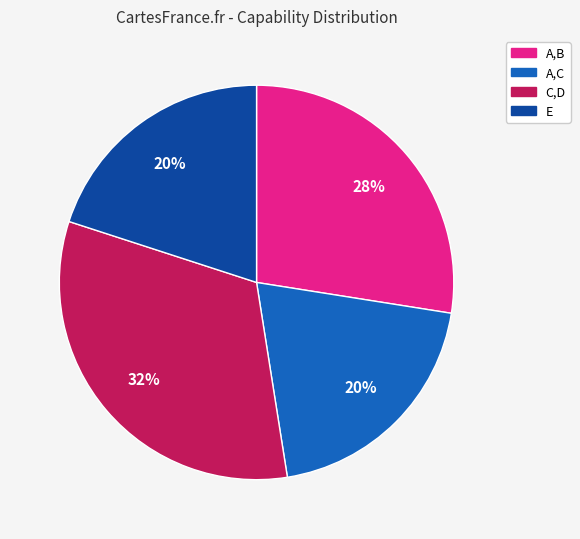

Do A,B and E together represent more than half of the pie?

No